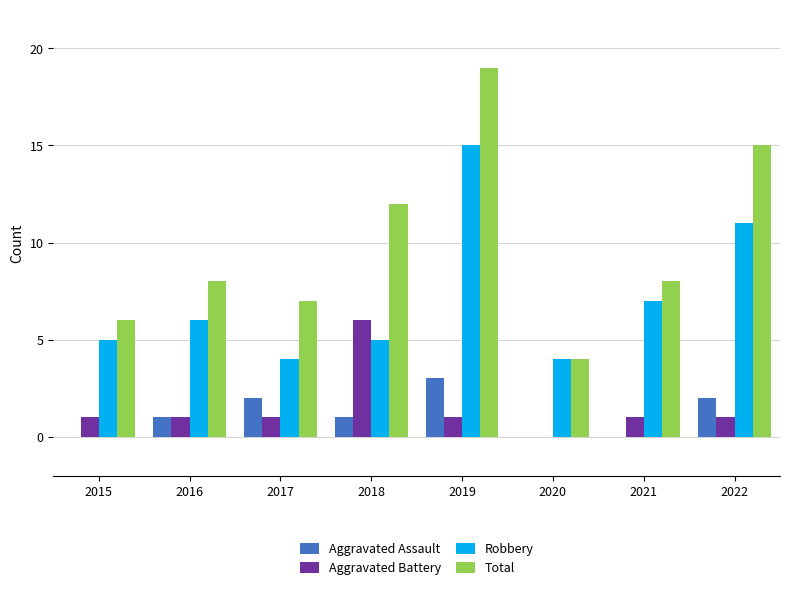

Reading left to right, list all the values displayed in this chart.

Aggravated Assault: 2015=0	2016=1	2017=2	2018=1	2019=3	2020=0	2021=0	2022=2
Aggravated Battery: 2015=1	2016=1	2017=1	2018=6	2019=1	2020=0	2021=1	2022=1
Robbery: 2015=5	2016=6	2017=4	2018=5	2019=15	2020=4	2021=7	2022=11
Total: 2015=6	2016=8	2017=7	2018=12	2019=19	2020=4	2021=8	2022=15